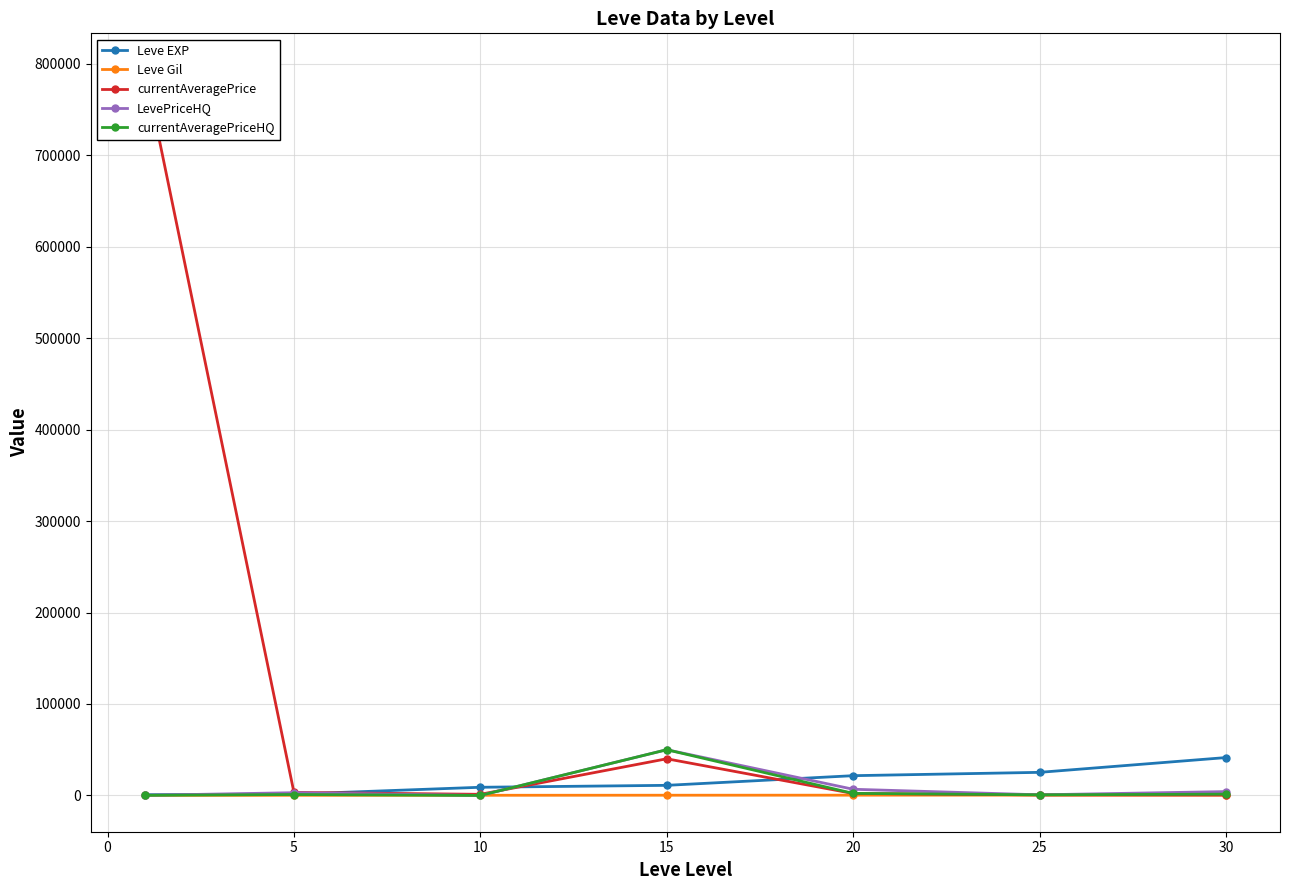

Reading left to right, list all the values displayed in this chart.

Leve EXP: 800.0	1420.0	8930.0	11040.0	21600.0	25250.0	41410.0
Leve Gil: 113.0	140.0	169.0	230.0	281.0	326.0	372.0
currentAveragePrice: 793817.9	3279.2	1215.3	40100.0	2125.0	600.0	421.7
LevePriceHQ: 129.7	3000.0	0.0	50000.0	6750.0	666.7	4204.8
currentAveragePriceHQ: 129.7	1000.0	0.0	50000.0	2250.0	666.7	1401.6